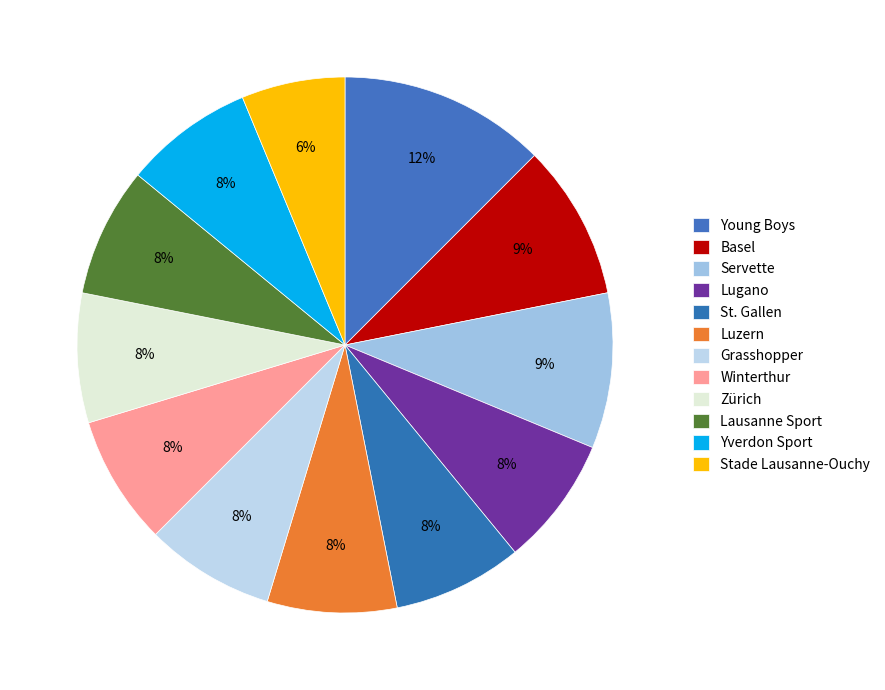

Does Servette account for over 50% of the chart?

No